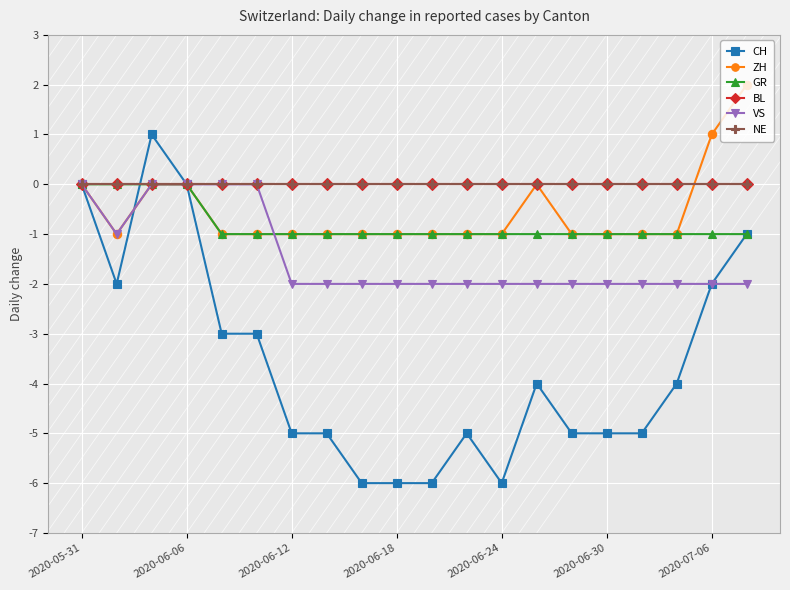

What is the value of the VS point at the 16th from the left?

-2